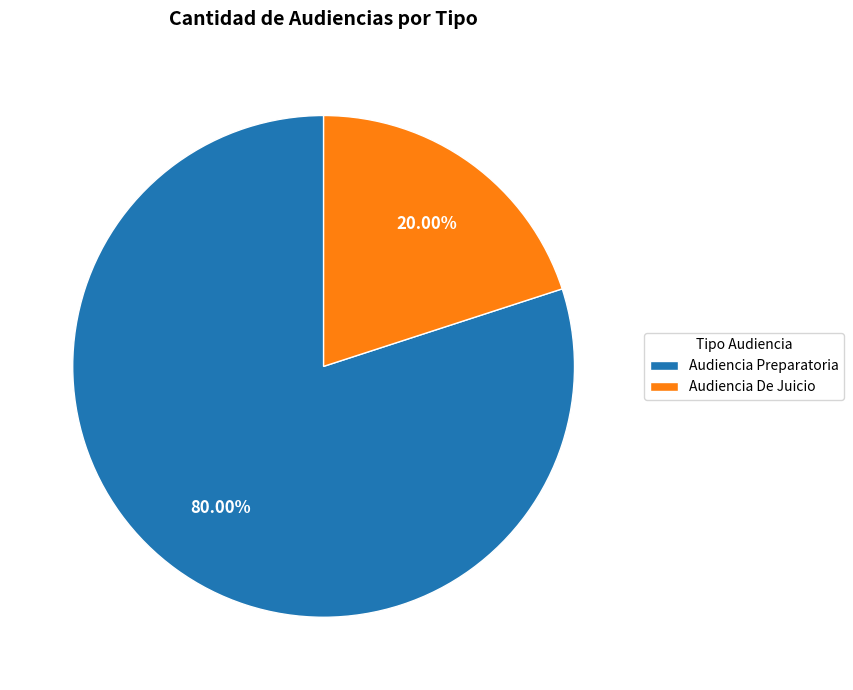

Which has a higher value, Audiencia De Juicio or Audiencia Preparatoria?

Audiencia Preparatoria